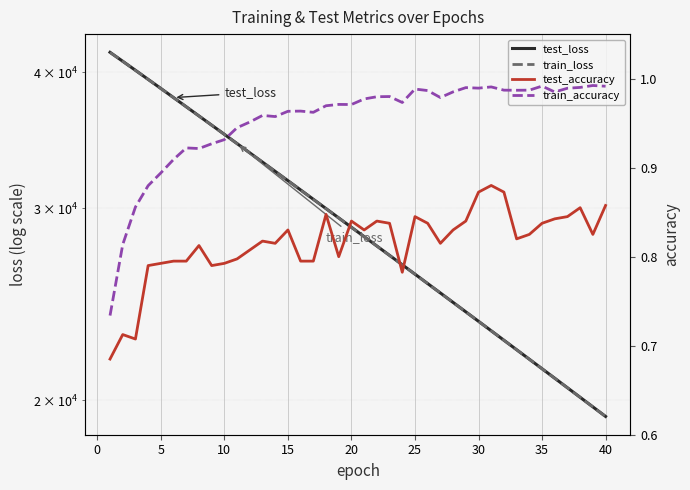

What is the sum of all train_loss values?

1168861.6